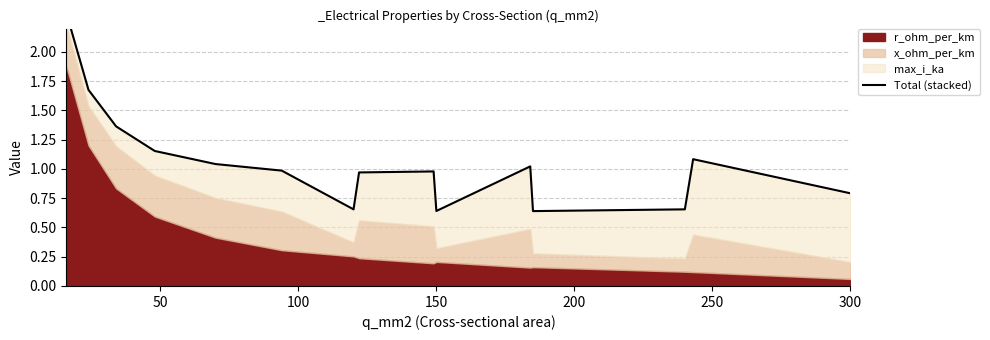

What is the value of the 8th point from the left?

1.0